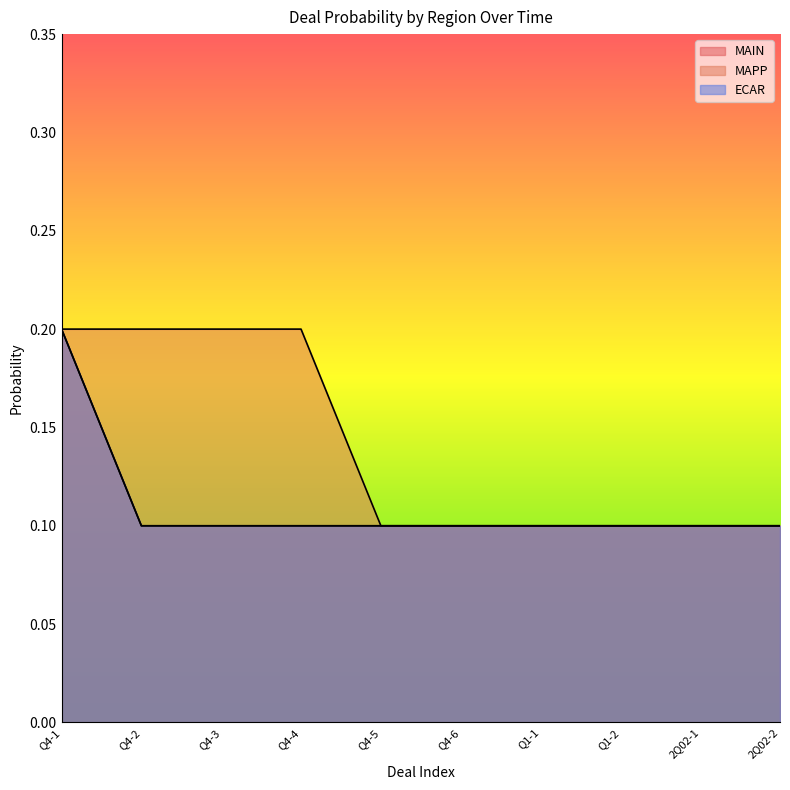

List the labels in order of ECAR value, smallest first.

Q4-2, Q4-3, Q4-4, Q4-5, Q4-6, Q1-1, Q1-2, 2Q02-1, 2Q02-2, Q4-1